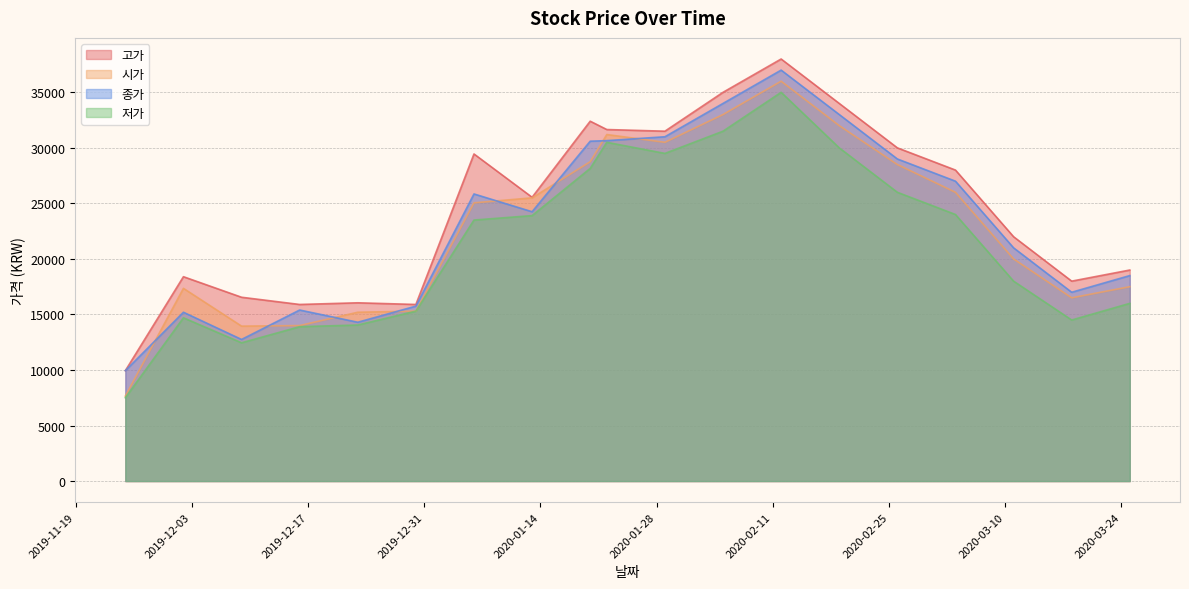

How many lines are shown in the chart?

4